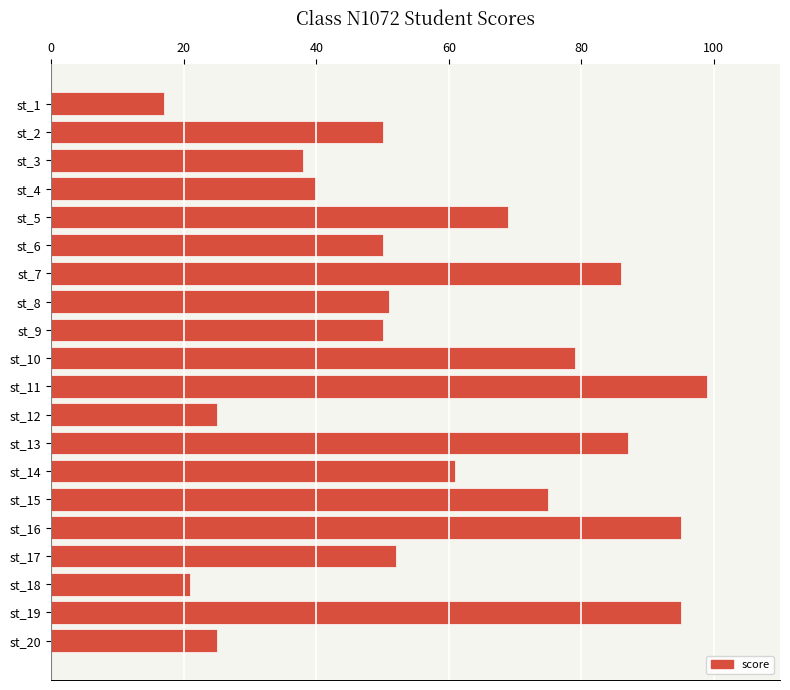

What is the change in value from st_13 to st_17?

-35